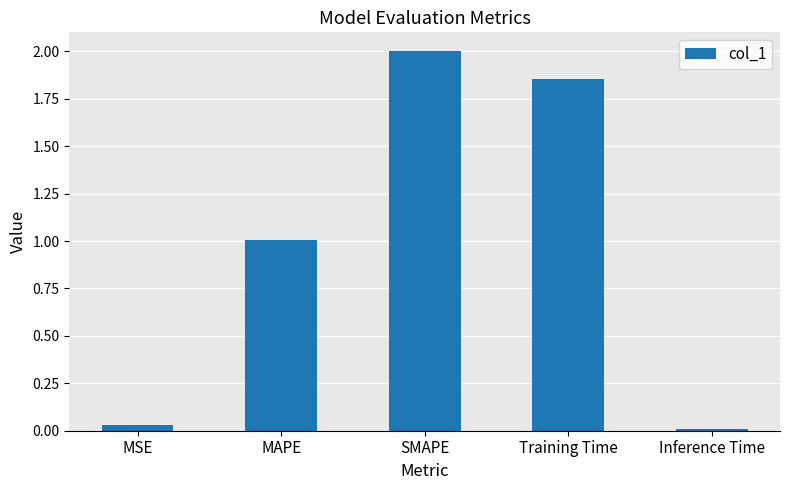

What is the sum of all values?

4.9